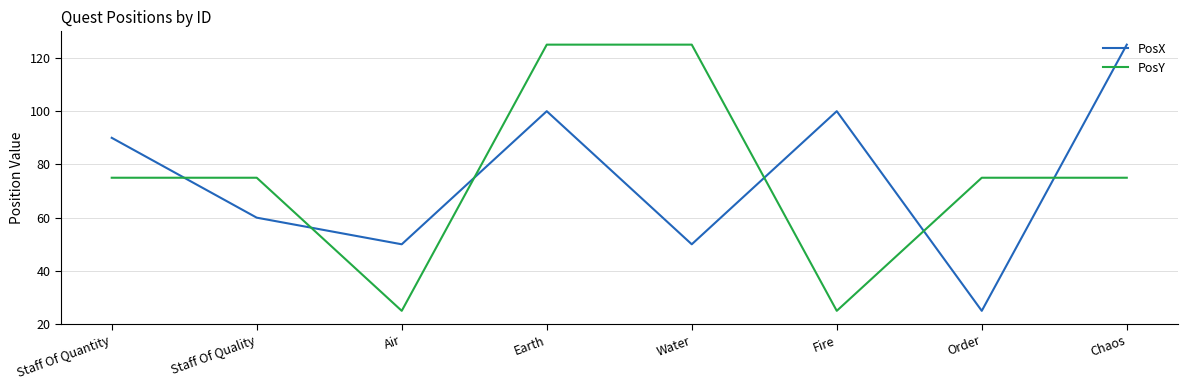

After their last crossing, which series has the higher values: PosY or PosX?

PosX